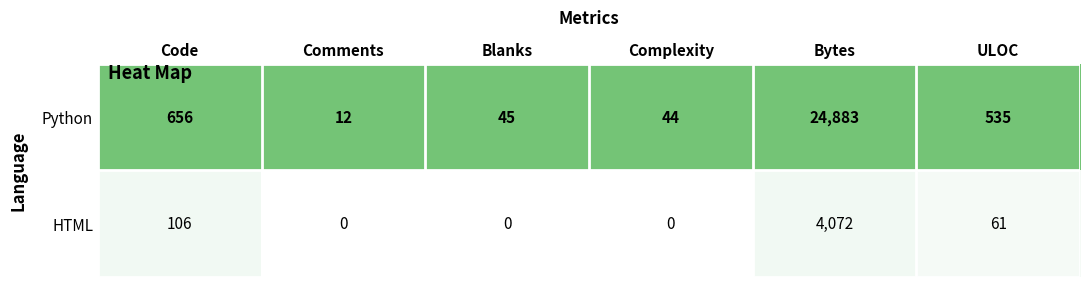

Where is Python nearest to the value 12447?

Code